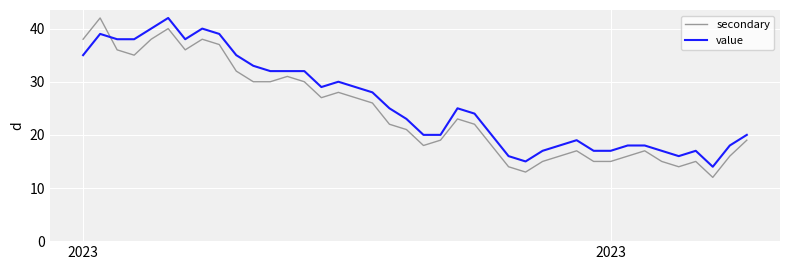

Reading left to right, transcribe all the data shown in this chart.

secondary: 38	42	36	35	38	40	36	38	37	32	30	30	31	30	27	28	27	26	22	21	18	19	23	22	18	14	13	15	16	17	15	15	16	17	15	14	15	12	16	19
value: 35	39	38	38	40	42	38	40	39	35	33	32	32	32	29	30	29	28	25	23	20	20	25	24	20	16	15	17	18	19	17	17	18	18	17	16	17	14	18	20